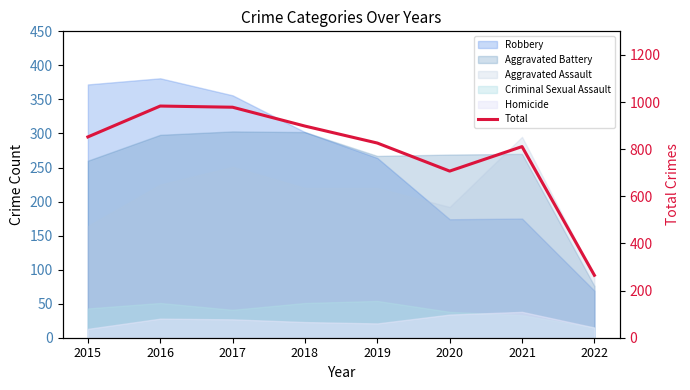

List the labels in order of value, smallest first.

2022, 2020, 2021, 2019, 2015, 2018, 2017, 2016